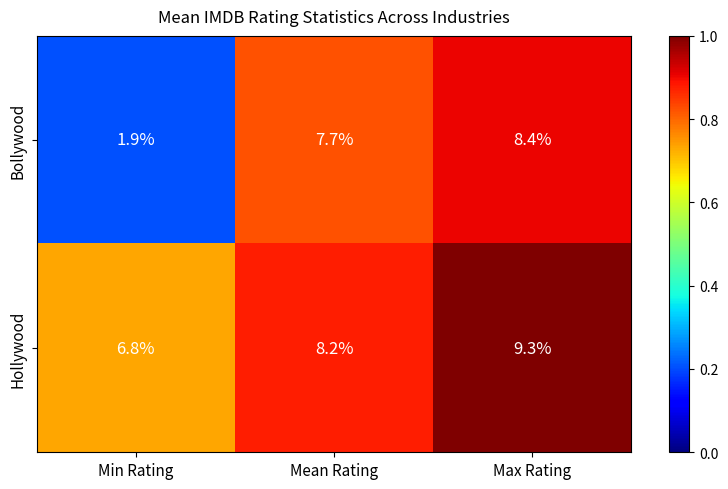

Which label corresponds to the largest value in the chart?

Max Rating